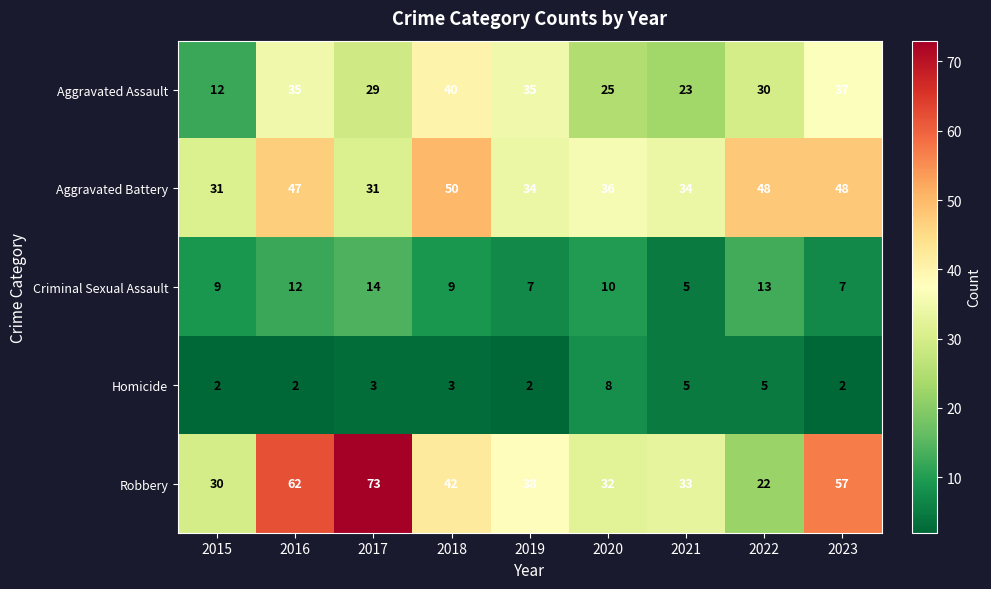

What is the difference between the highest and lowest values at 2016?

60